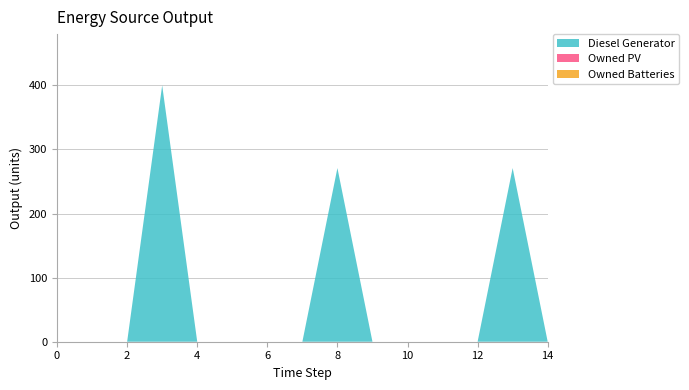

Reading right to left, what are all the values shown in this chart?

Diesel Generator: 14=0	13=271	12=0	11=0	10=0	9=0	8=271	7=0	6=0	5=0	4=0	3=400	2=0	1=0	0=0
Owned PV: 14=0	13=0	12=0	11=0	10=0	9=0	8=0	7=0	6=0	5=0	4=0	3=0	2=0	1=0	0=0
Owned Batteries: 14=0	13=0	12=0	11=0	10=0	9=0	8=0	7=0	6=0	5=0	4=0	3=0	2=0	1=0	0=0